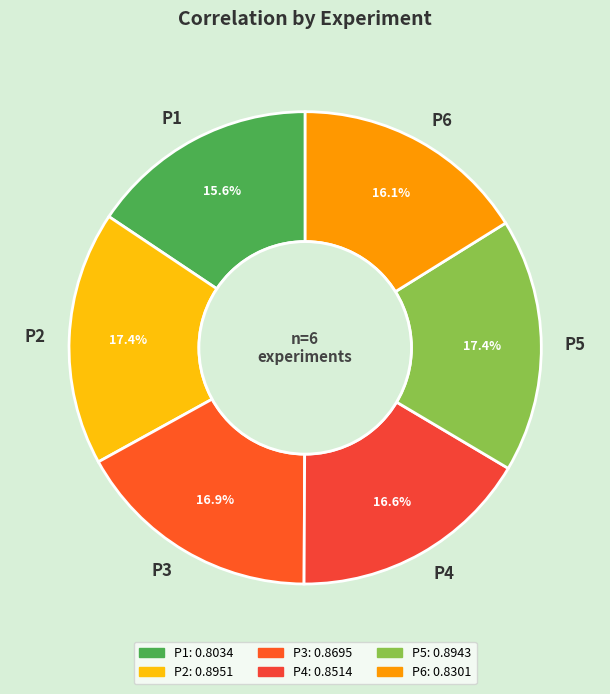

Combined, what portion of the pie is P4 and P1?

32.2%